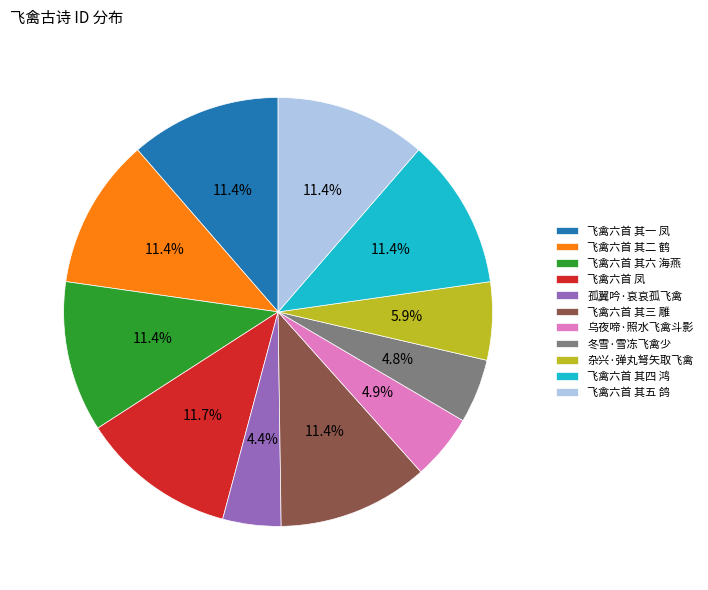

To the nearest percent, what portion does 飞禽六首 其一 凤 represent?

11%